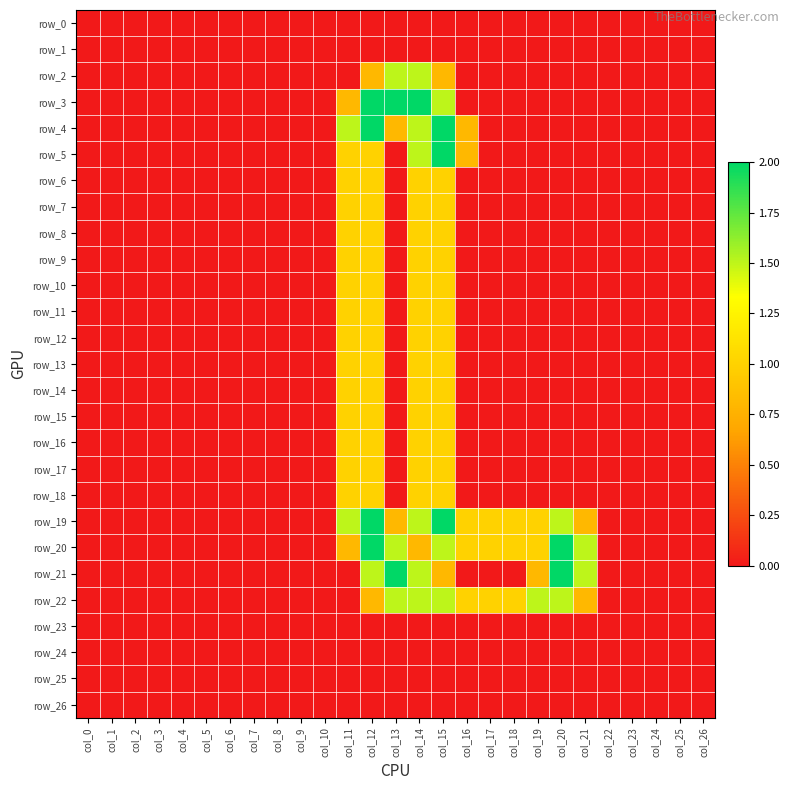

Is the value of row_3 at col_7 greater than the value of row_7 at col_2?

No